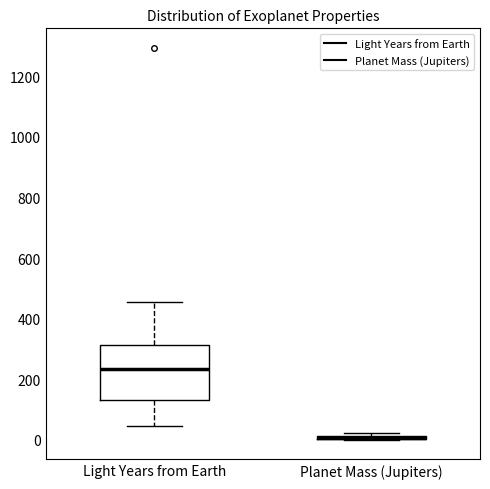

Which box is the tallest, from its lower edge to its upper edge?

Light Years from Earth